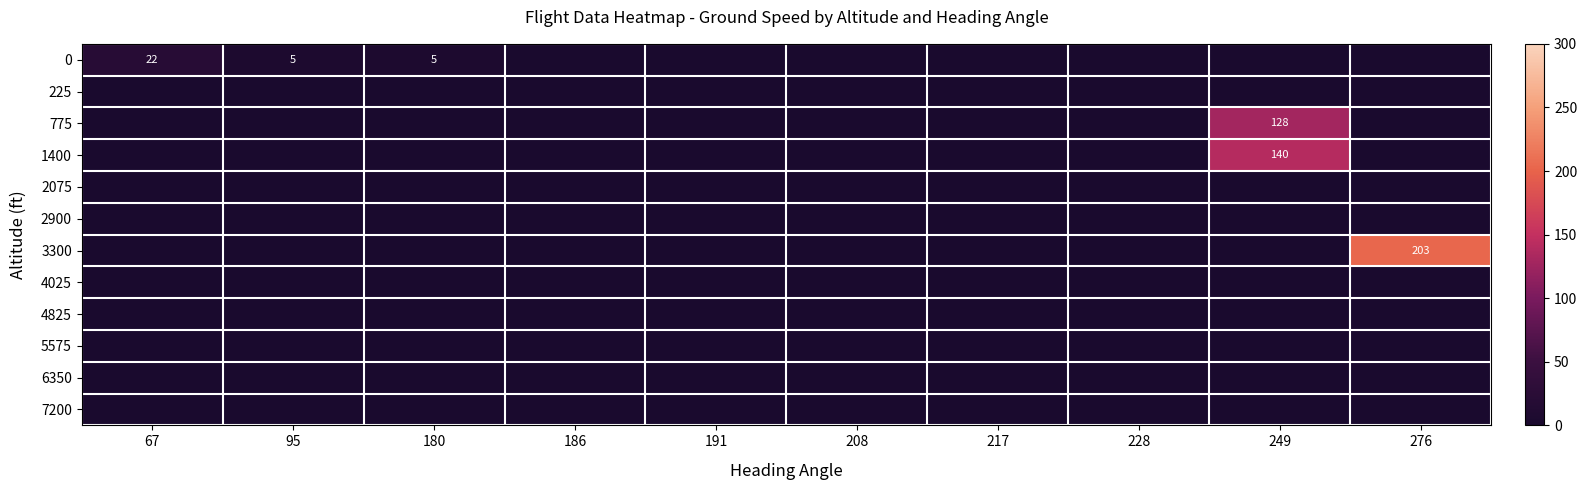

Count the number of categories in the chart.

10